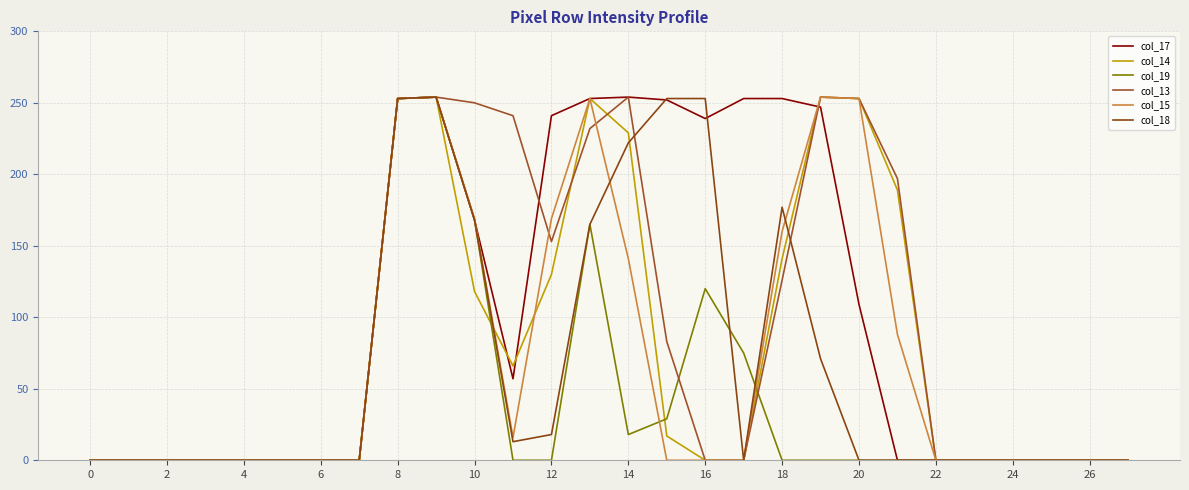

Does the chart have visible grid lines?

Yes